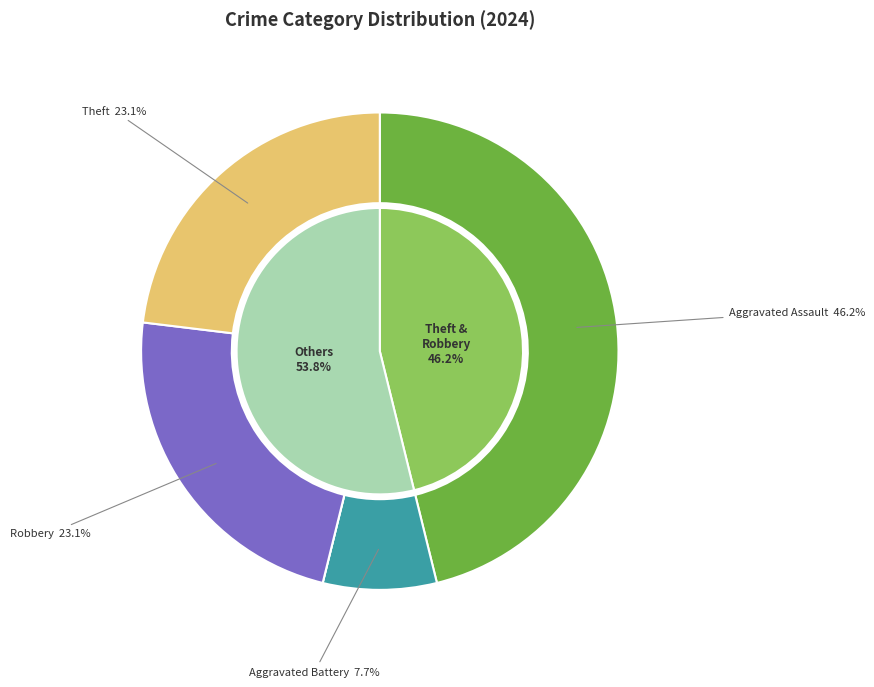

Approximately how many times larger is the value at Robbery compared to Aggravated Battery?

3.0